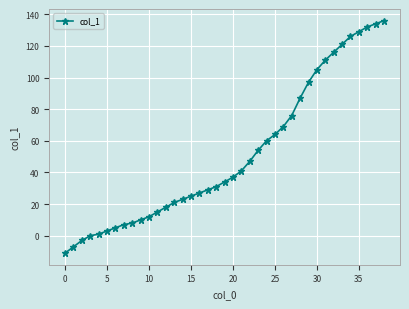

How many lines are shown in the chart?

1